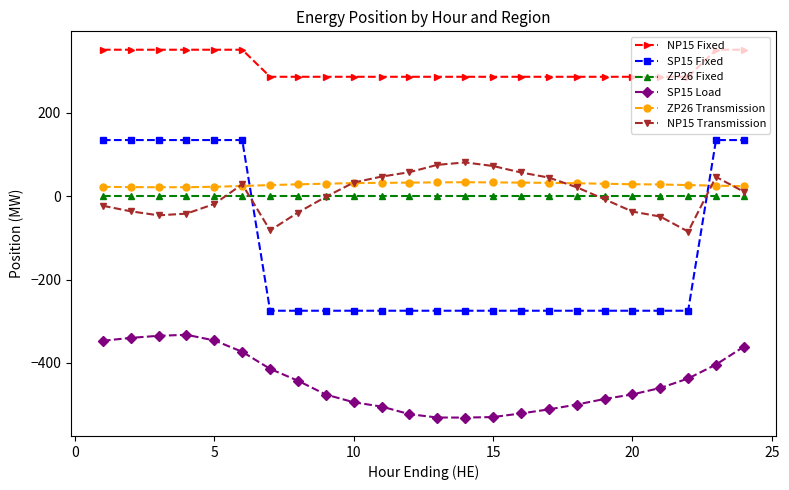

True or false: ZP26 Transmission and ZP26 Fixed intersect in this chart.

False